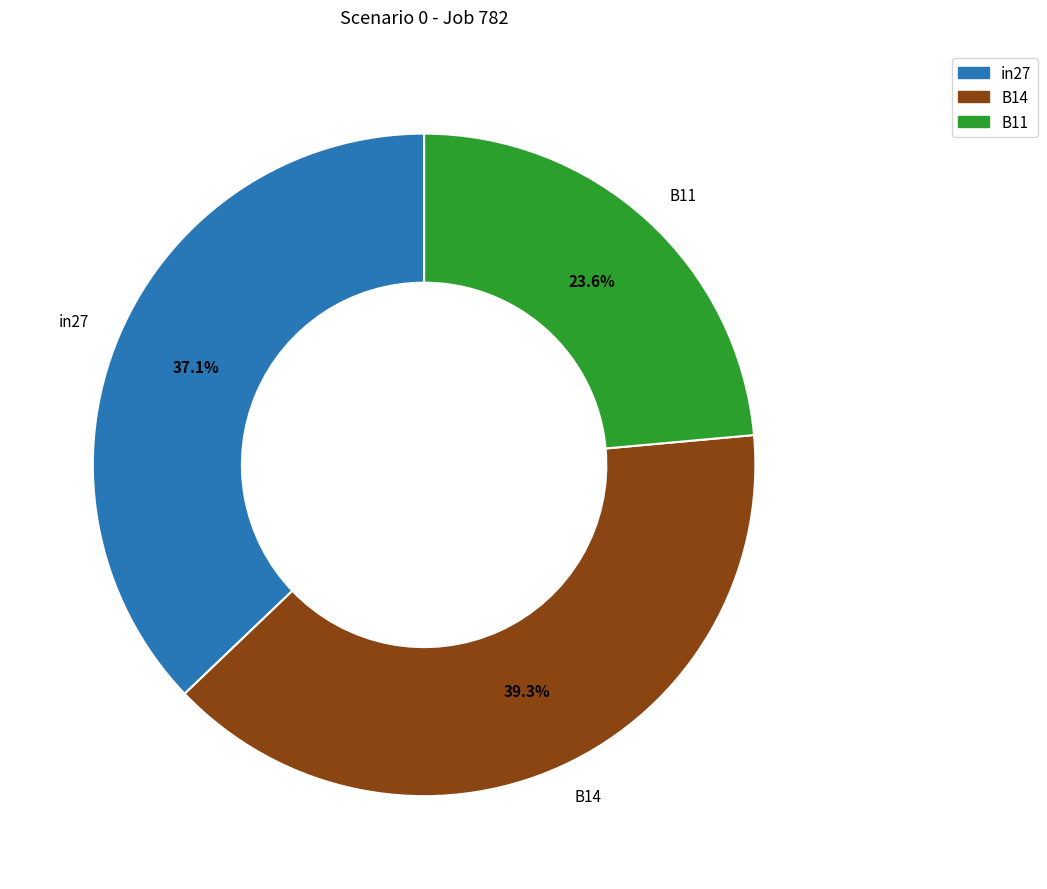

What is the largest slice in the pie chart?

B14